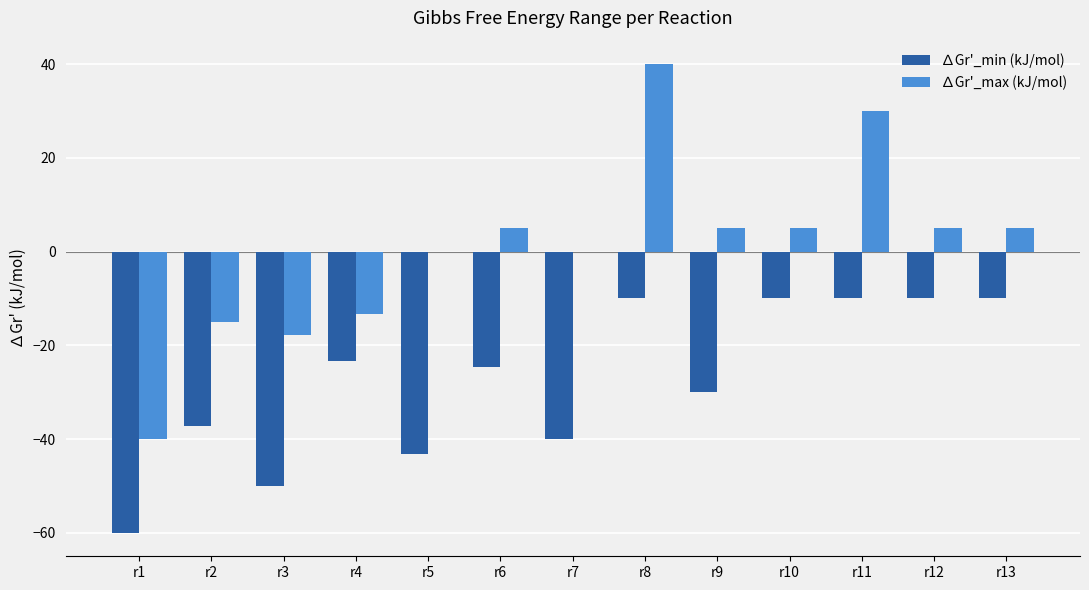

Where is ∆Gr'_min (kJ/mol) nearest to the value -35?

r2